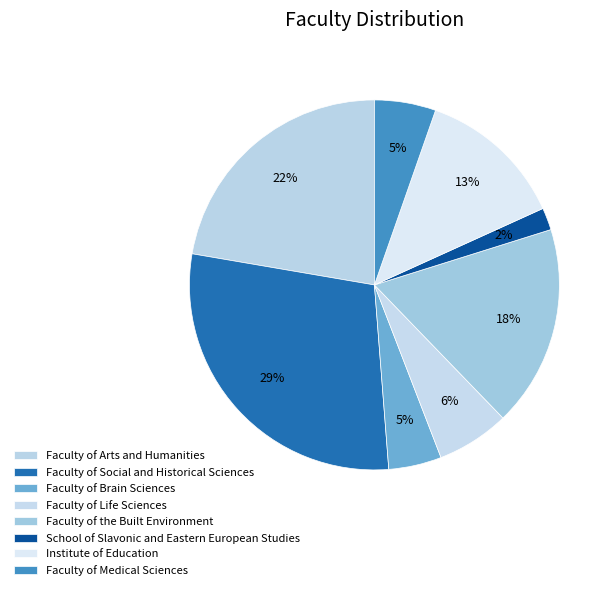

What is the change in value from Faculty of Life Sciences to School of Slavonic and Eastern European Studies?

-66